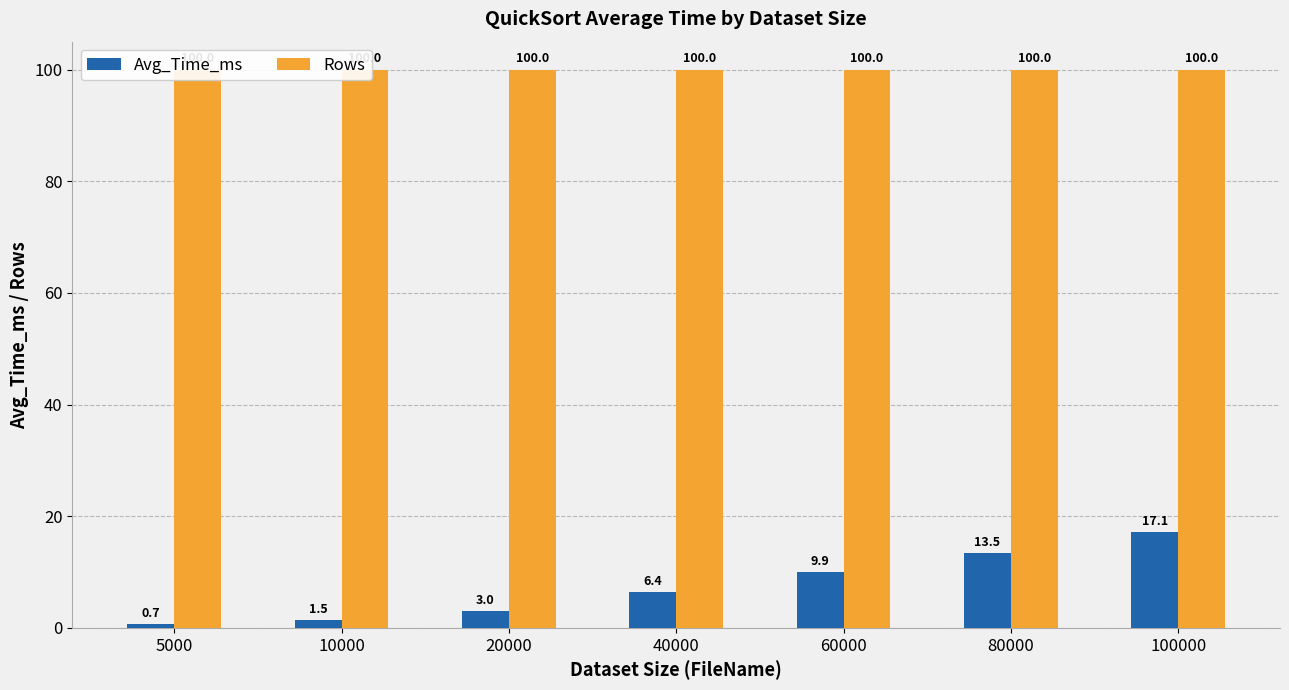

How many distinct data groups are displayed?

2